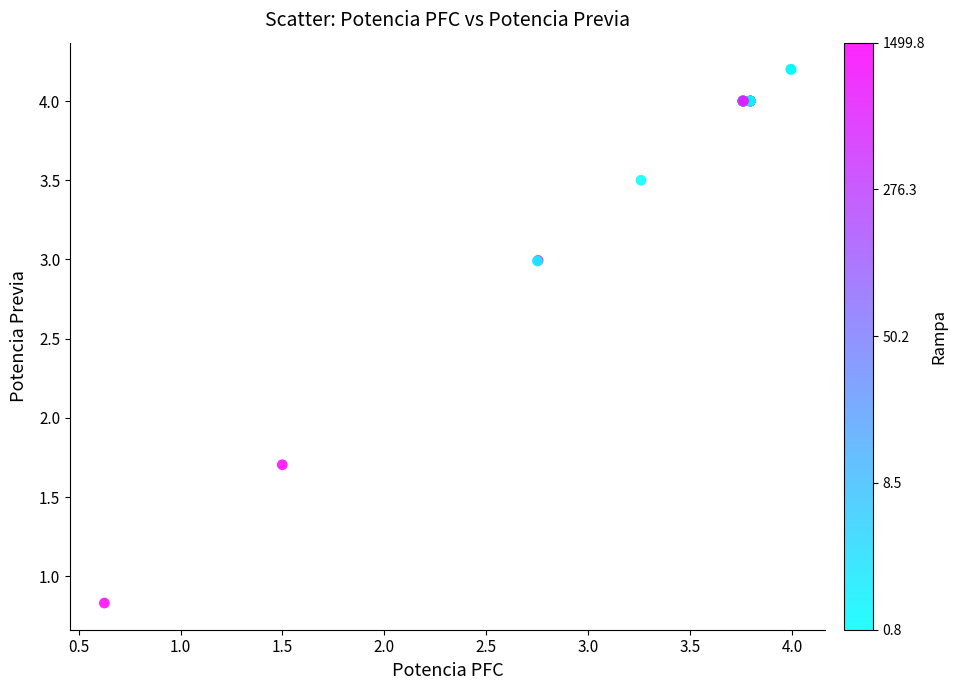

What Y value in the scatter plot is closest to 2?

1.7